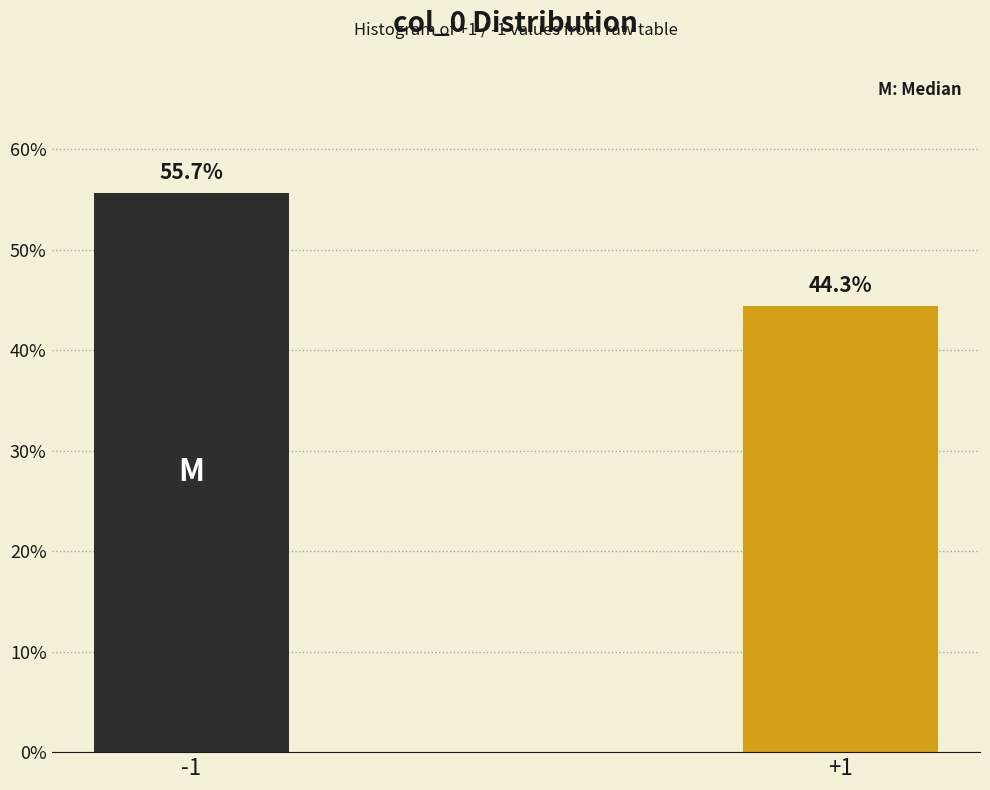

Reading left to right, list all the values displayed in this chart.

55.7	44.3